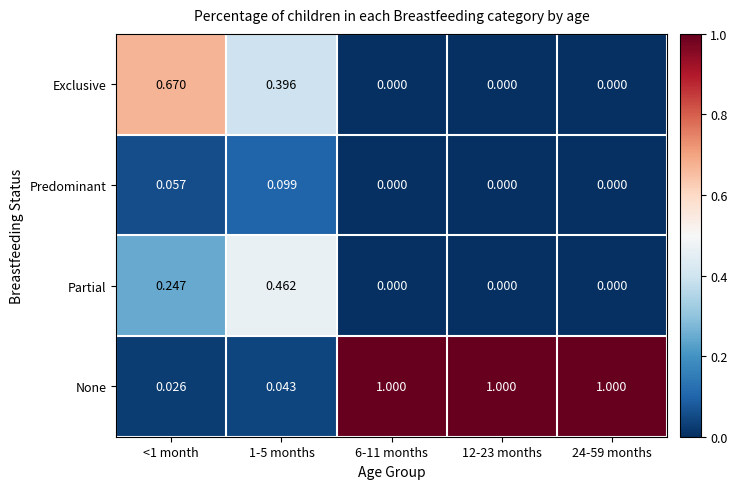

What is the spread (max minus min) of values at <1 month?

0.6